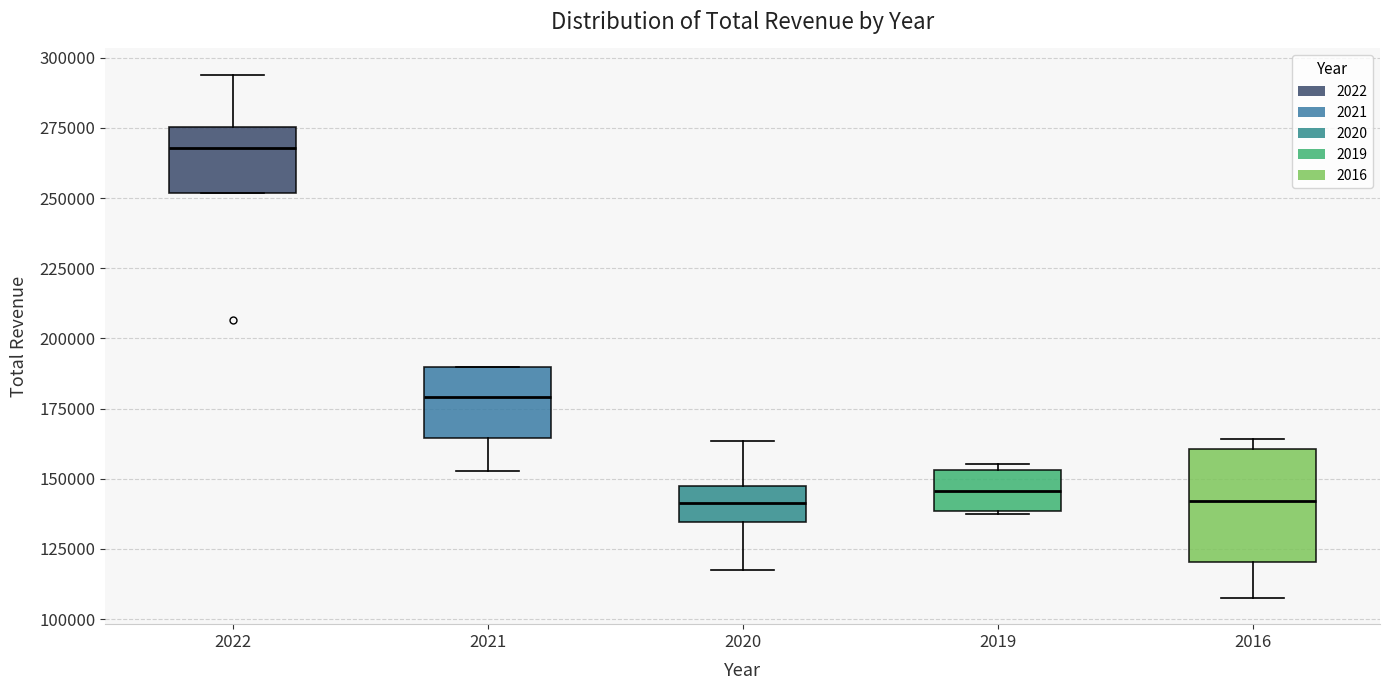

Where is the lower edge of the box at x = 2021 on the y-axis? The values are not printed on the chart, so give them approximately, as read against the axis.

165000